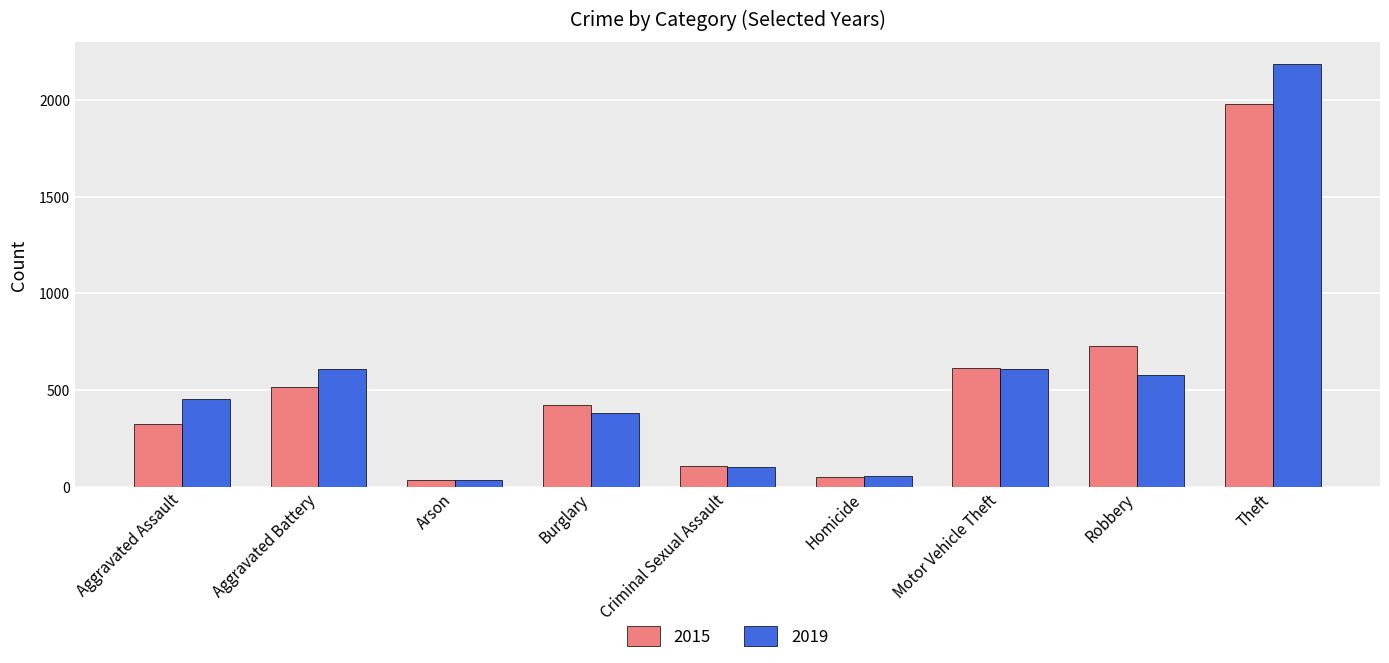

The 2019 series shows 806 at Aggravated Battery. True or false?

False